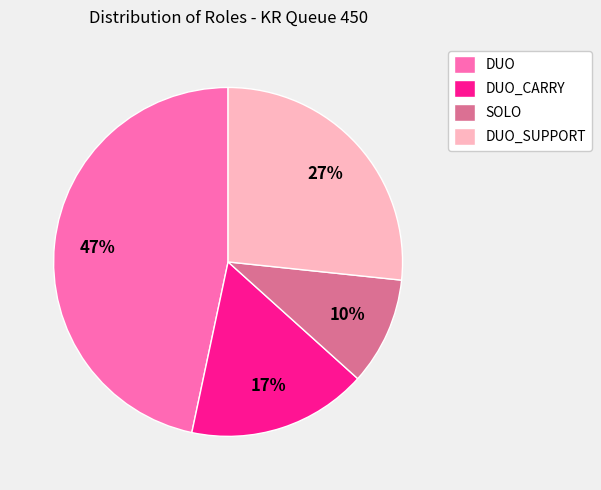

To the nearest percent, what is the difference between the DUO and DUO_SUPPORT slice percentages?

20%